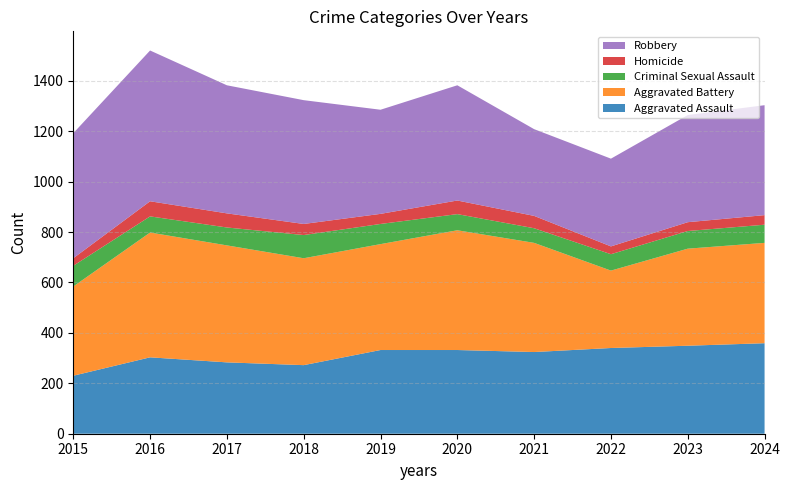

Reading right to left, list all the values displayed in this chart.

Aggravated Assault: 2024=359	2023=349	2022=340	2021=324	2020=332	2019=332	2018=272	2017=283	2016=303	2015=230
Aggravated Battery: 2024=398	2023=385	2022=307	2021=433	2020=475	2019=420	2018=424	2017=464	2016=495	2015=354
Criminal Sexual Assault: 2024=72	2023=70	2022=65	2021=58	2020=64	2019=80	2018=92	2017=71	2016=64	2015=82
Homicide: 2024=38	2023=35	2022=31	2021=49	2020=54	2019=40	2018=44	2017=56	2016=60	2015=30
Robbery: 2024=436	2023=425	2022=348	2021=344	2020=457	2019=413	2018=491	2017=508	2016=598	2015=496